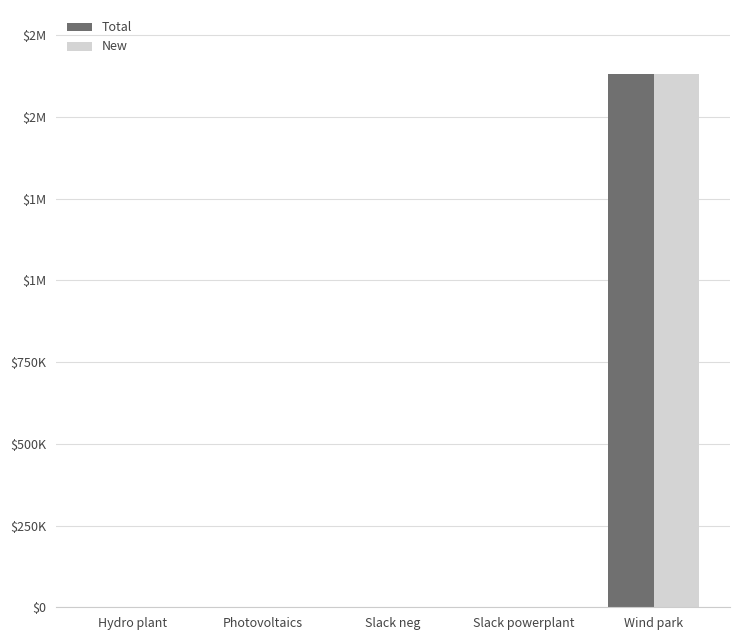

Rank the series at Slack neg from highest to lowest value.

Total, New